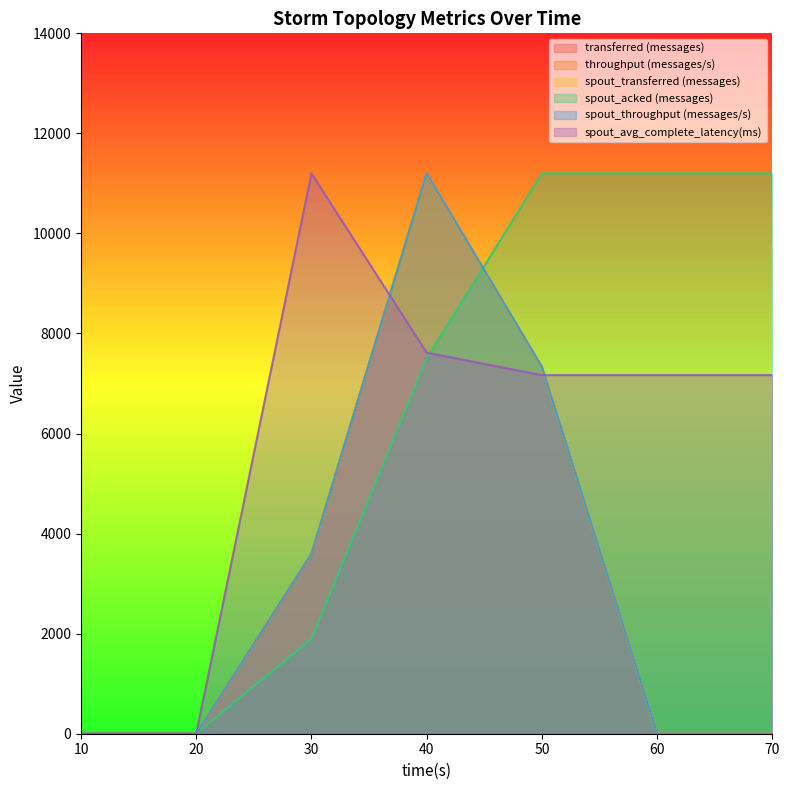

At how many categories does at least one series exceed 3003?

5